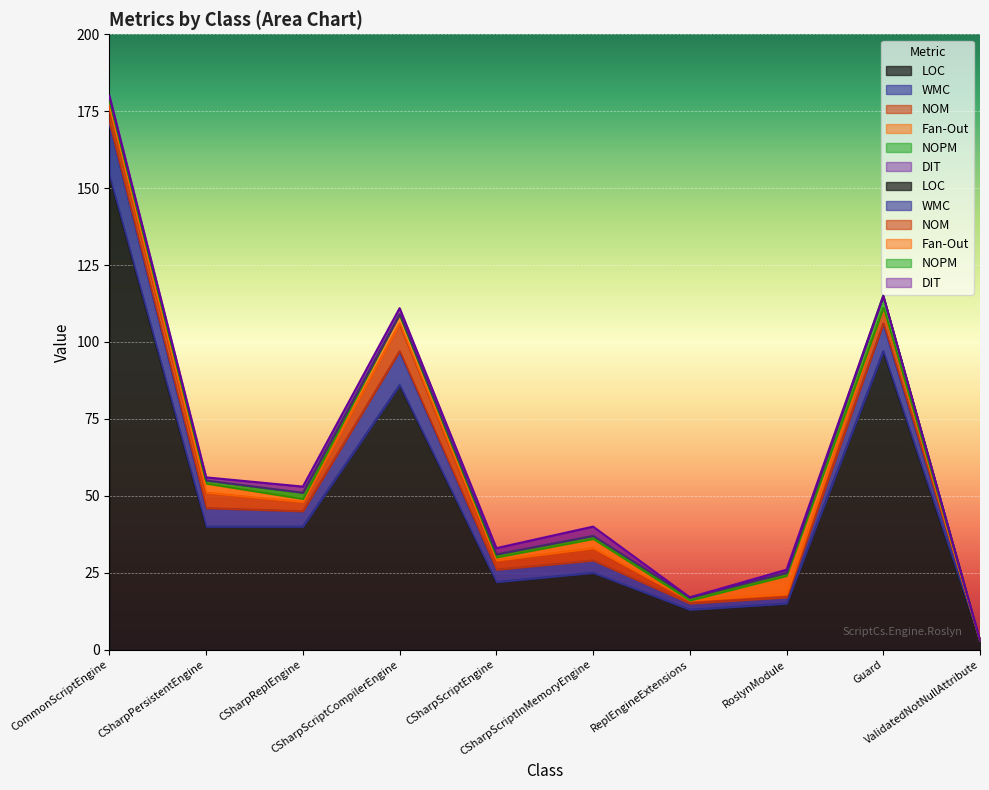

Where is the first local maximum for NOM?

CSharpScriptCompilerEngine